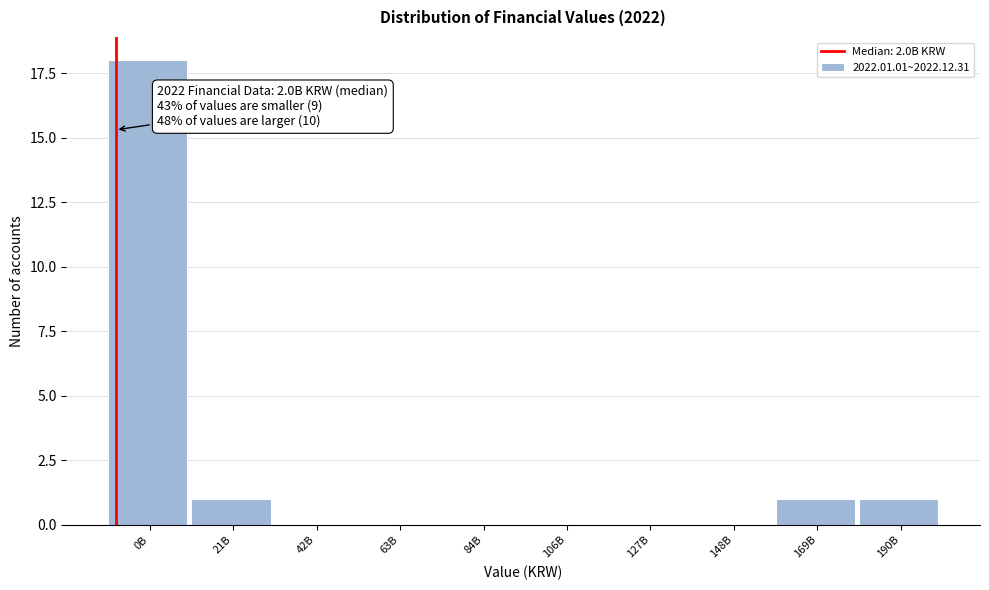

Reading left to right, list all the values displayed in this chart.

0B=18	21B=1	42B=0	63B=0	84B=0	106B=0	127B=0	148B=0	169B=1	190B=1